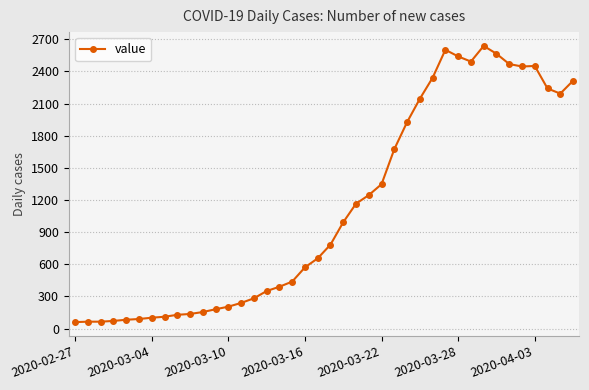

What is the difference between the second highest and minimum values?

2541